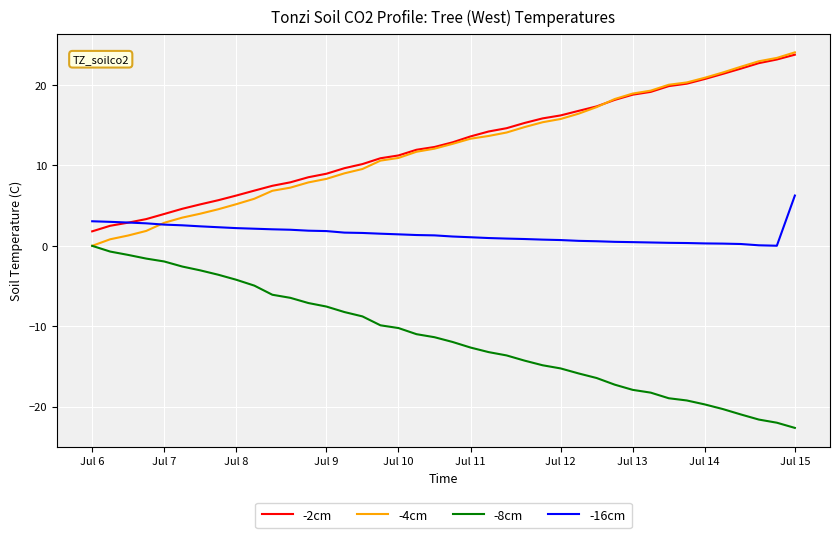

How many categories are shown in the chart?

40